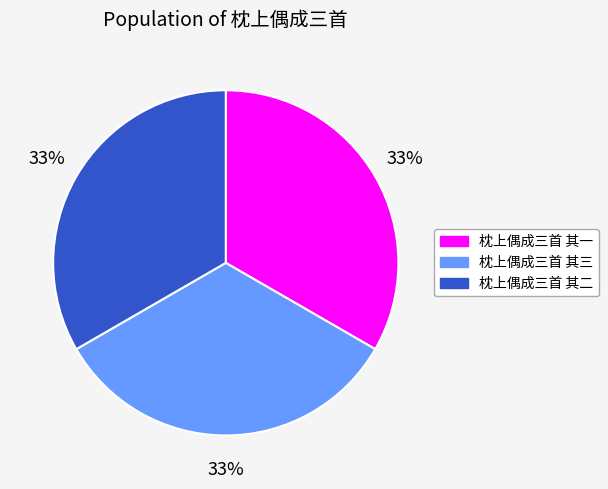

Does any single category account for the majority?

No